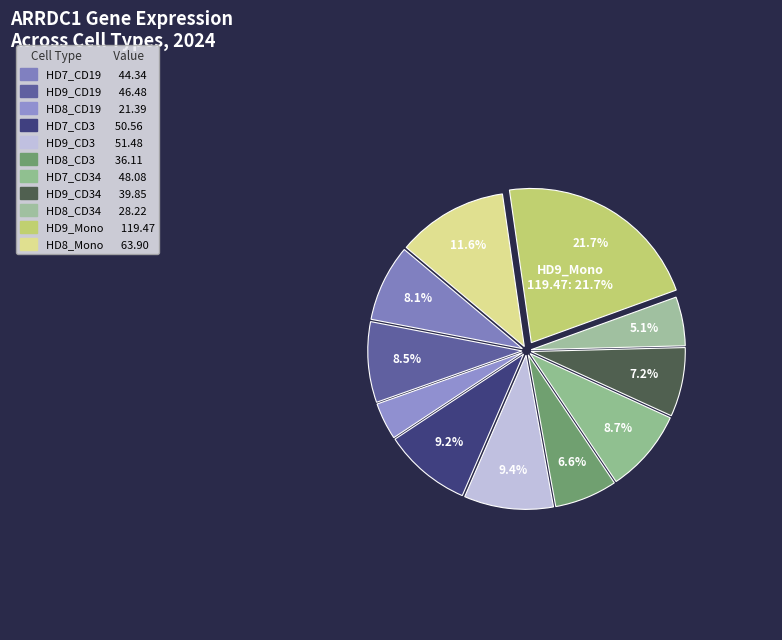

What is the smallest slice in the pie chart?

HD8_CD19